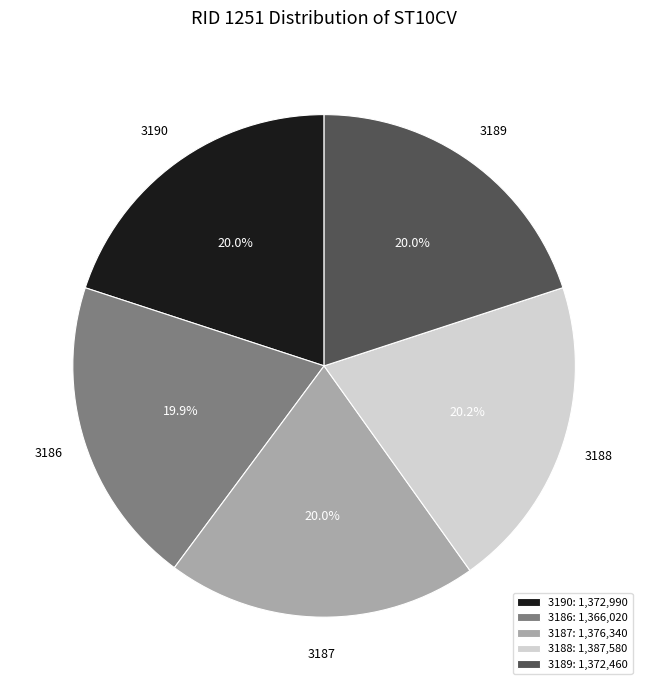

How many slices are in this pie chart?

5